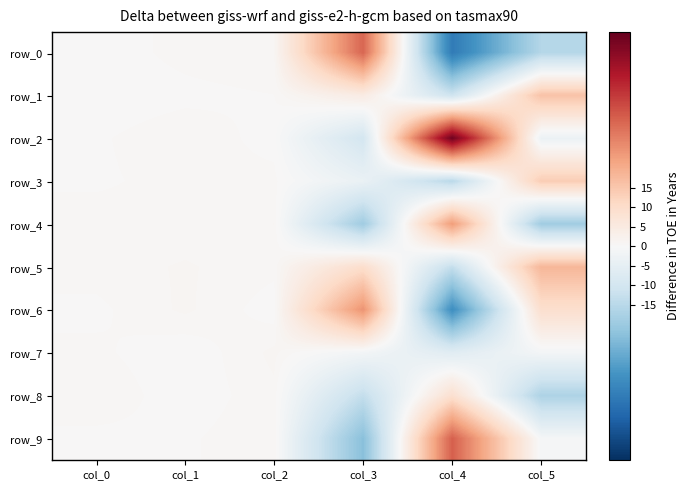

True or false: row_0 has a value of 32.0 at col_3.

True